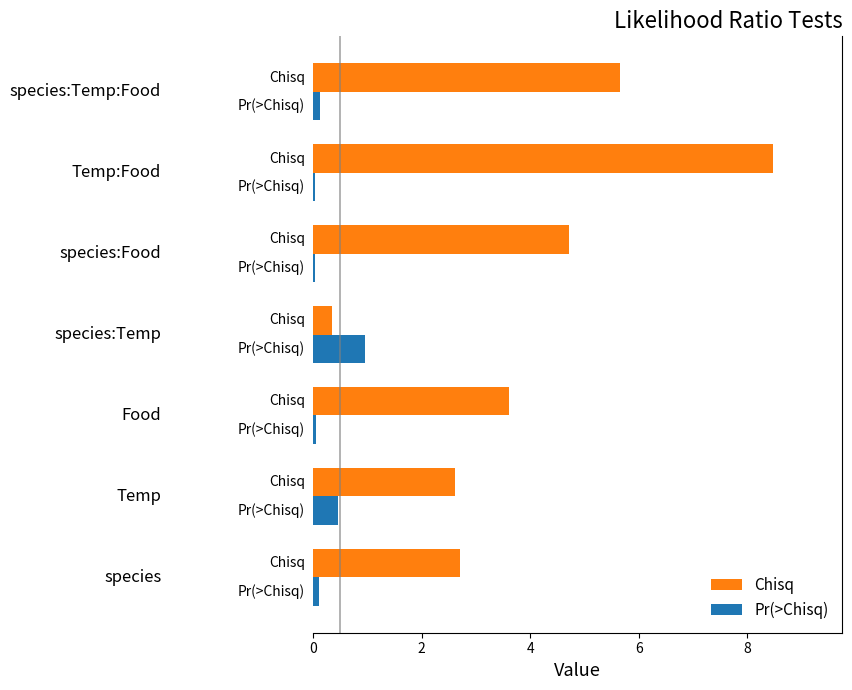

What is the average value of the Pr(>Chisq) series?

0.3